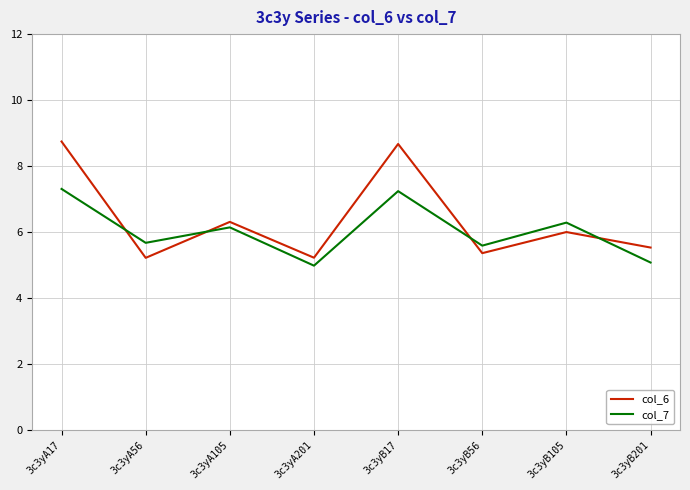

Does the chart have visible grid lines?

Yes